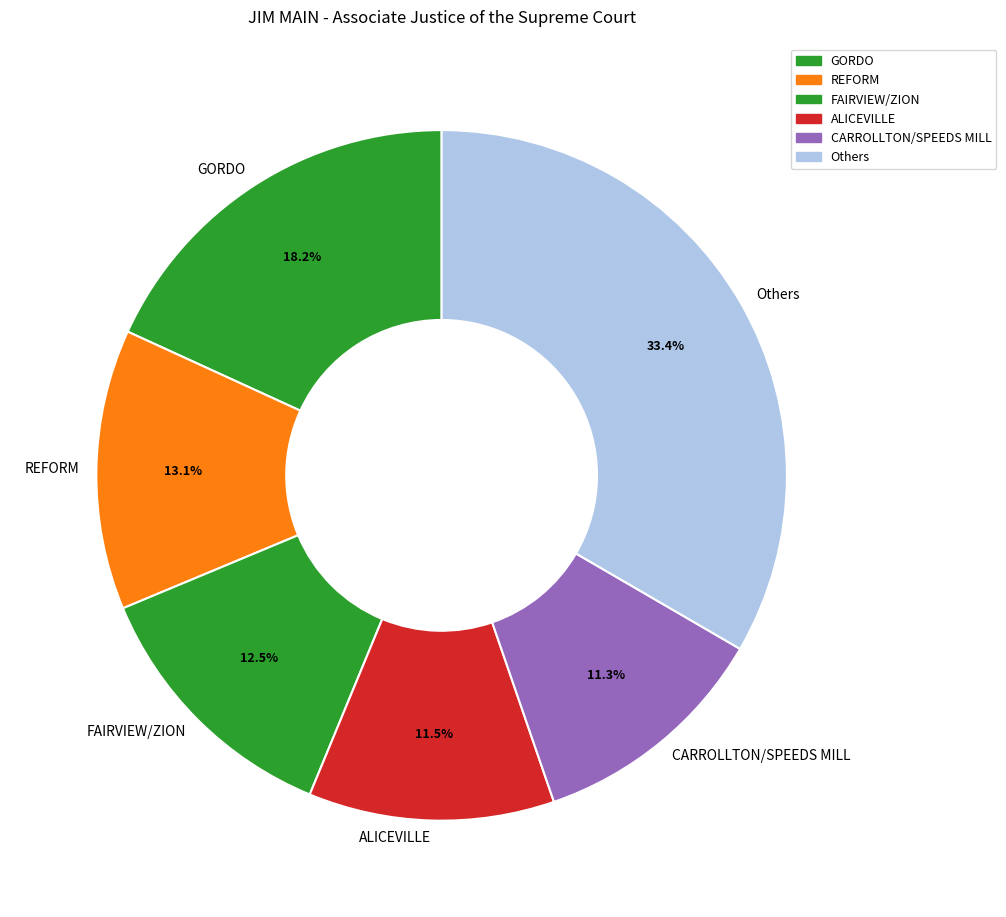

Which slice is the largest?

Others